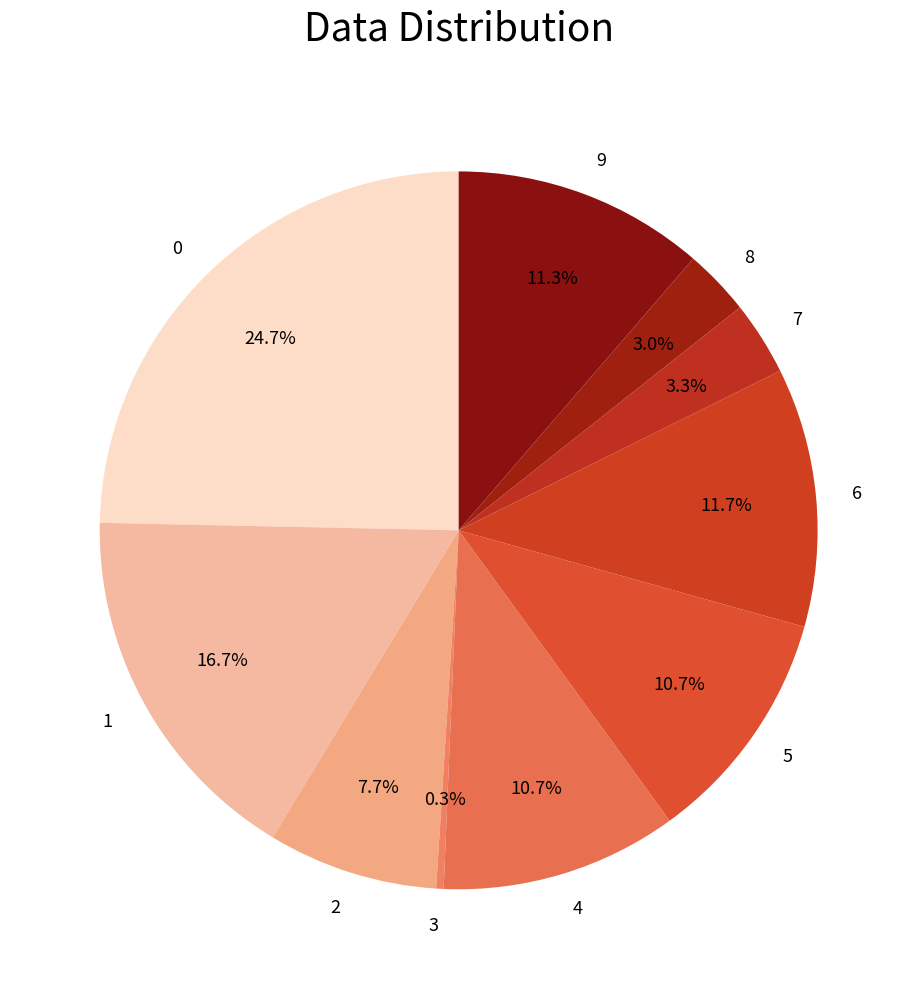

Is there a majority slice in this chart?

No